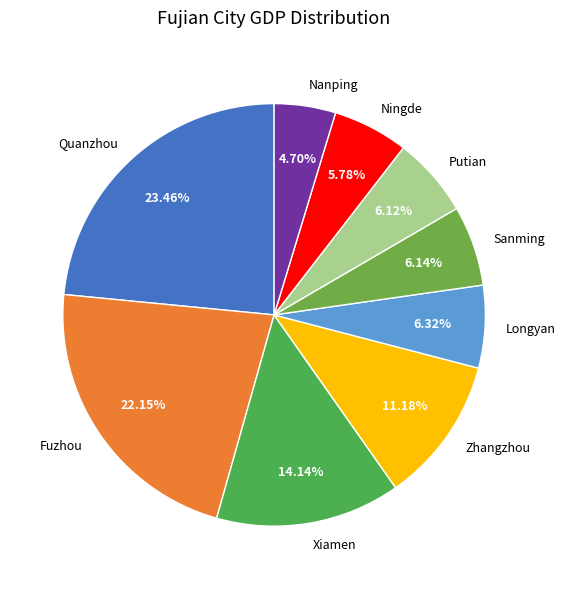

To the nearest percent, what percentage of the pie is Ningde?

6%